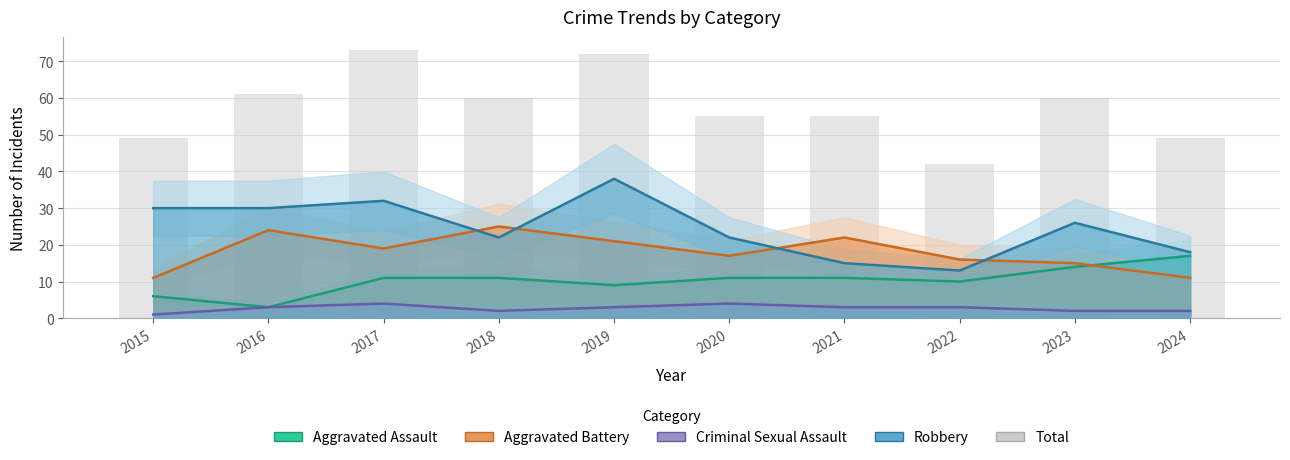

Rank the series at 2021 from highest to lowest value.

Total, Aggravated Battery, Robbery, Aggravated Assault, Criminal Sexual Assault